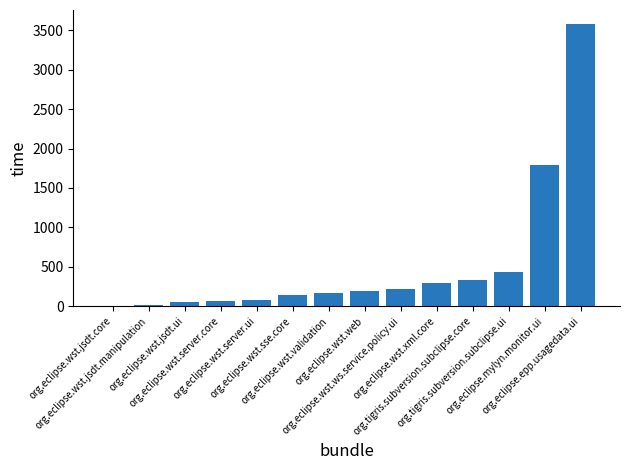

What is the greatest value displayed?

3578